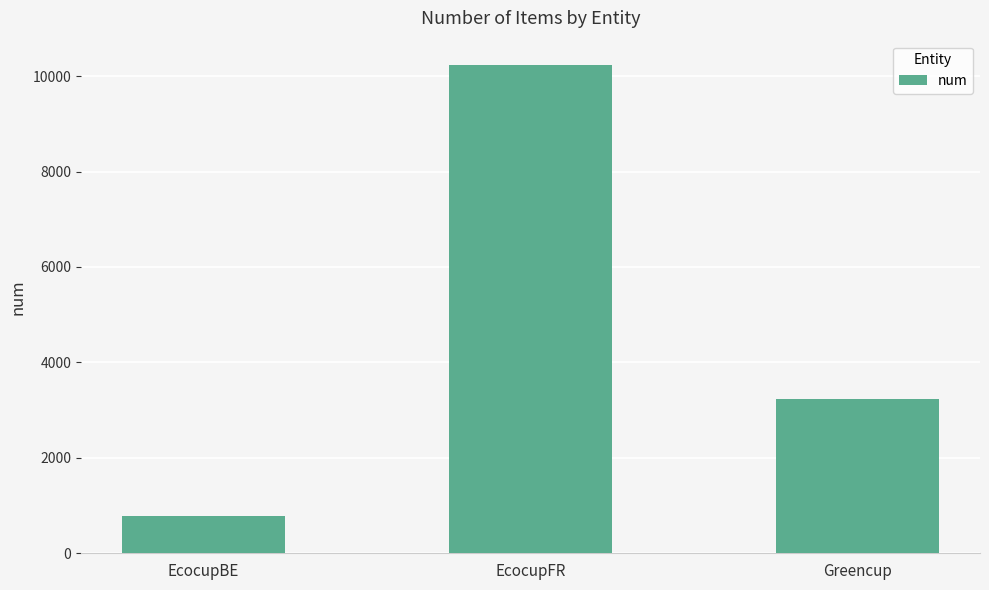

What is the ratio of the value at Greencup to the value at EcocupBE?

4.1